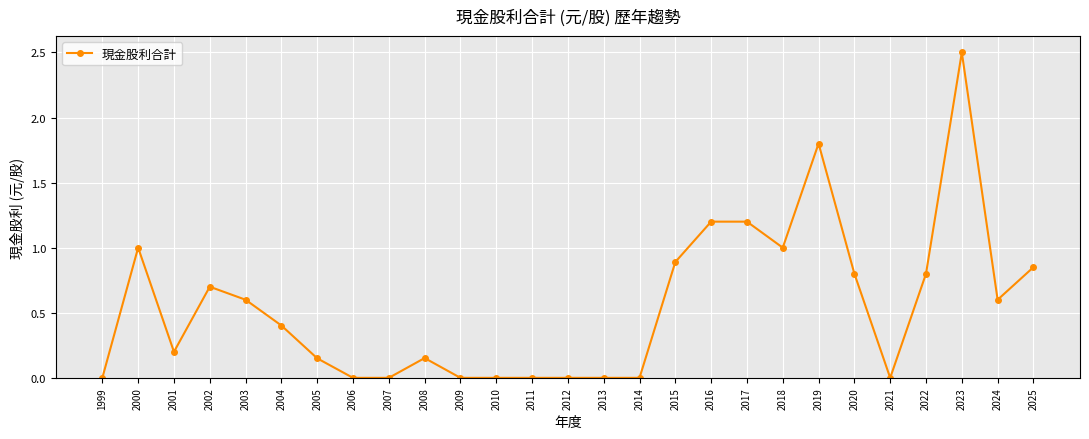

How many series are shown in this chart?

1